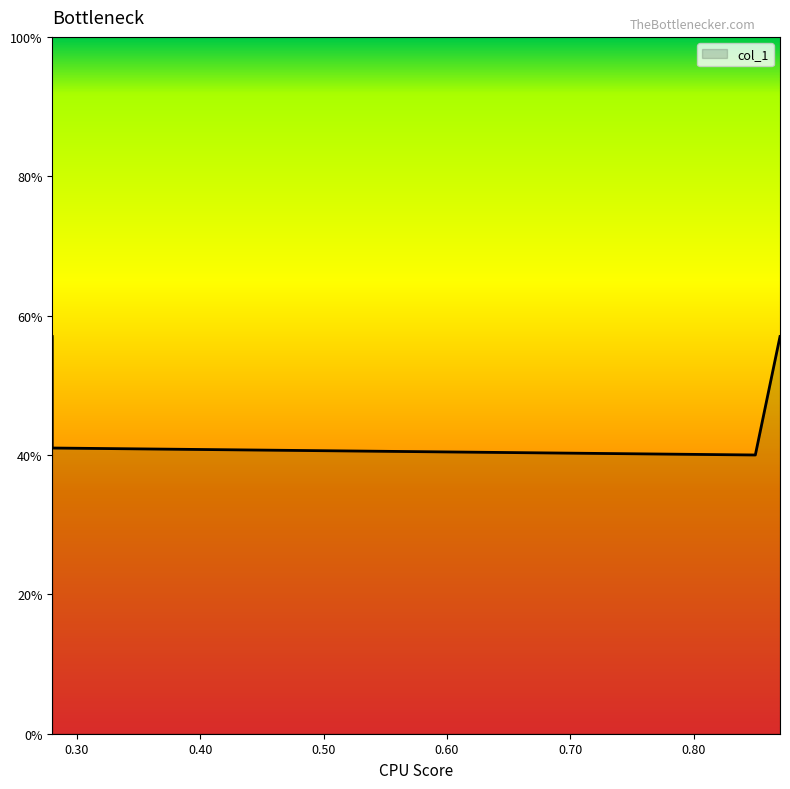

Count the number of categories in the chart.

4